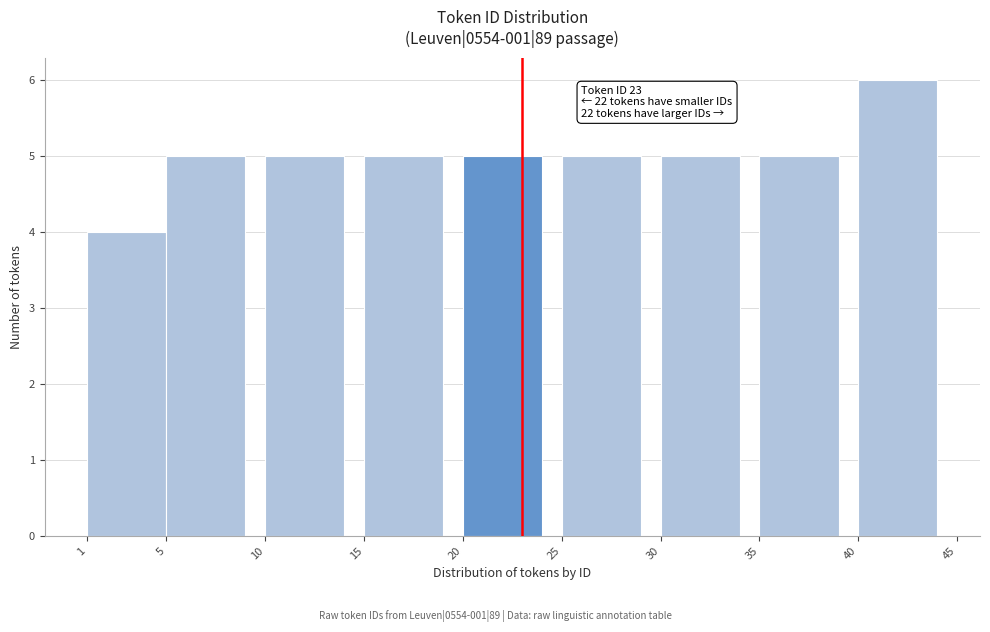

Which range on the x-axis has the tallest bar?

40 to 45